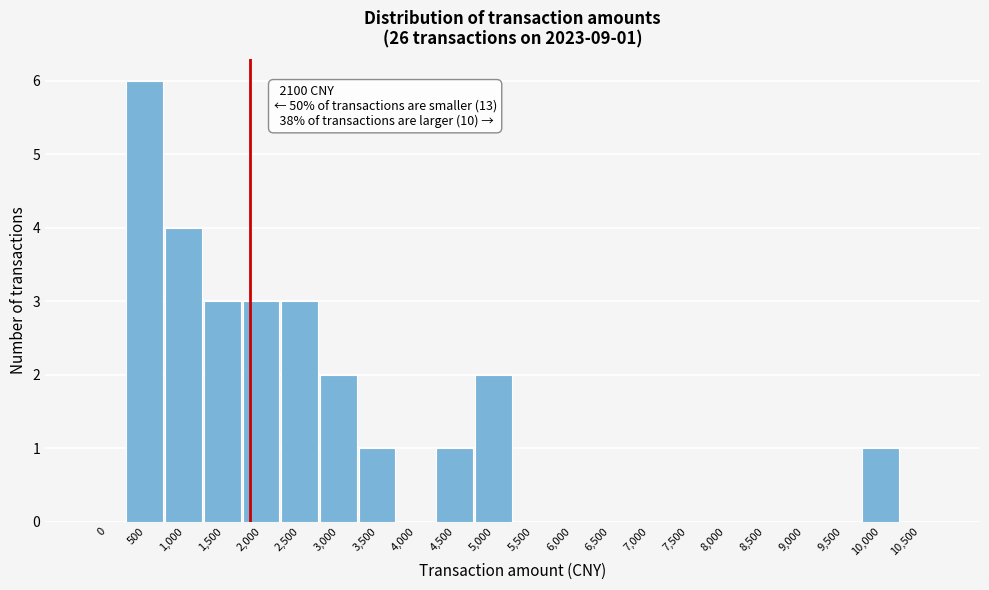

Reading left to right, extract all data points from this chart.

0=0	500=6	1,000=4	1,500=3	2,000=3	2,500=3	3,000=2	3,500=1	4,000=0	4,500=1	5,000=2	5,500=0	6,000=0	6,500=0	7,000=0	7,500=0	8,000=0	8,500=0	9,000=0	9,500=0	10,000=1	10,500=0